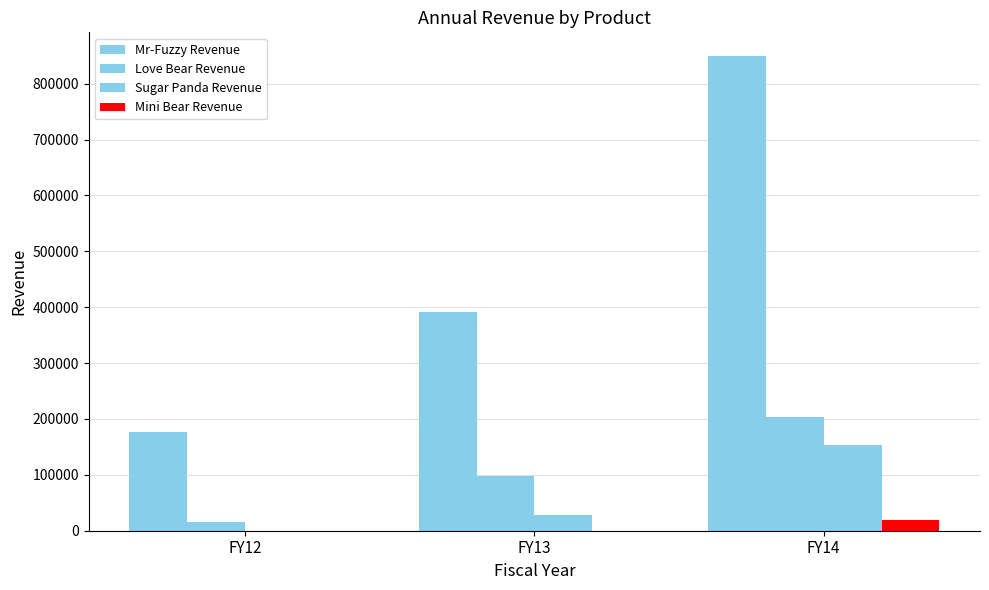

Is it true that Love Bear Revenue equals 97185.4 at FY14?

False